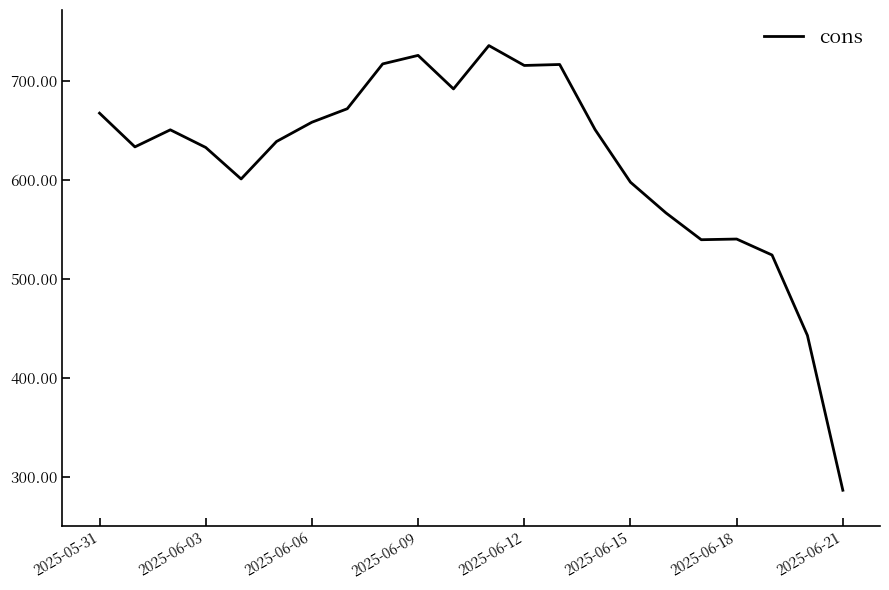

How many lines are shown in the chart?

1